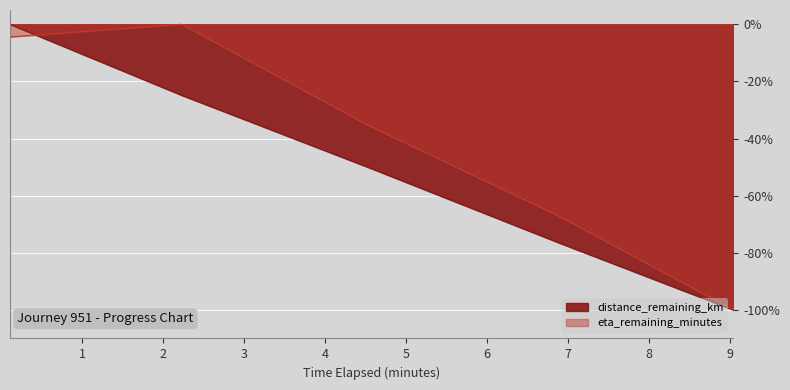

What is the difference between the maximum and minimum values in the eta_remaining_minutes series?

100.0